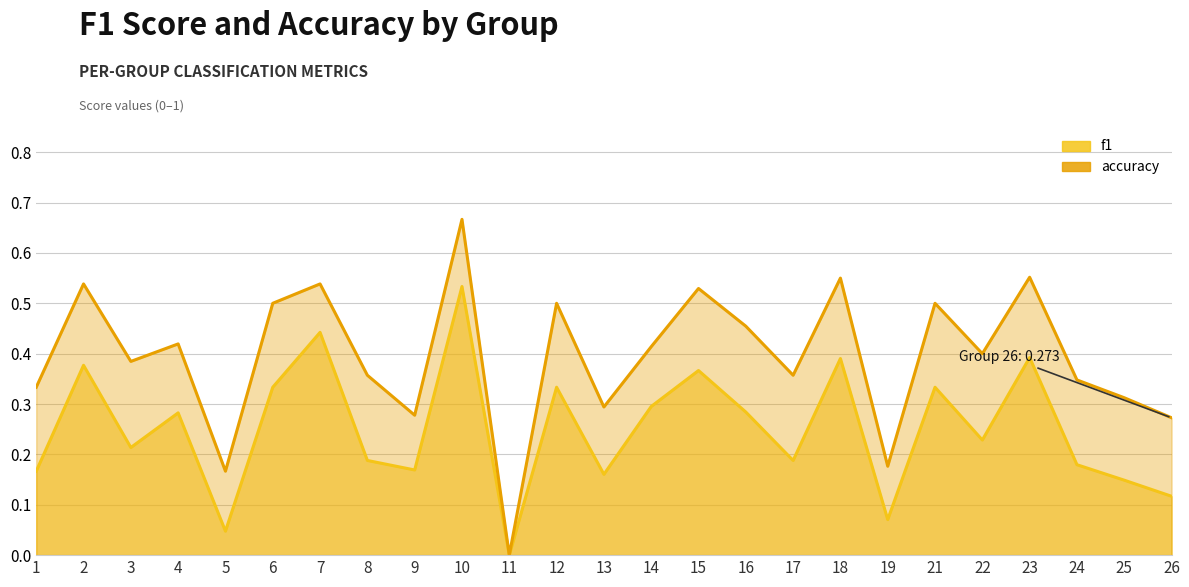

In f1, how many points are lower than both neighbors (excluding endpoints)?

8